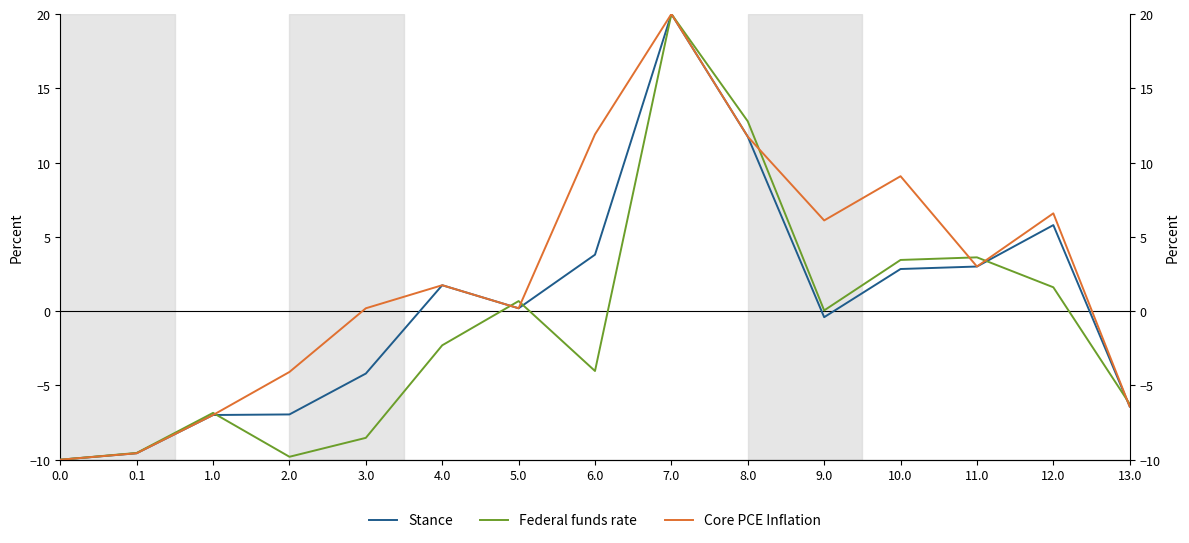

True or false: Federal funds rate has a value of 0.0 at 9.0.

False